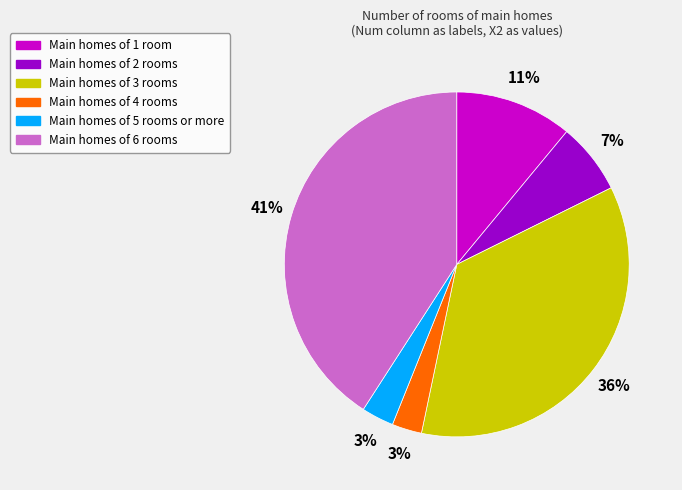

To the nearest percent, what is the difference between the largest and smallest slice percentages?

38%